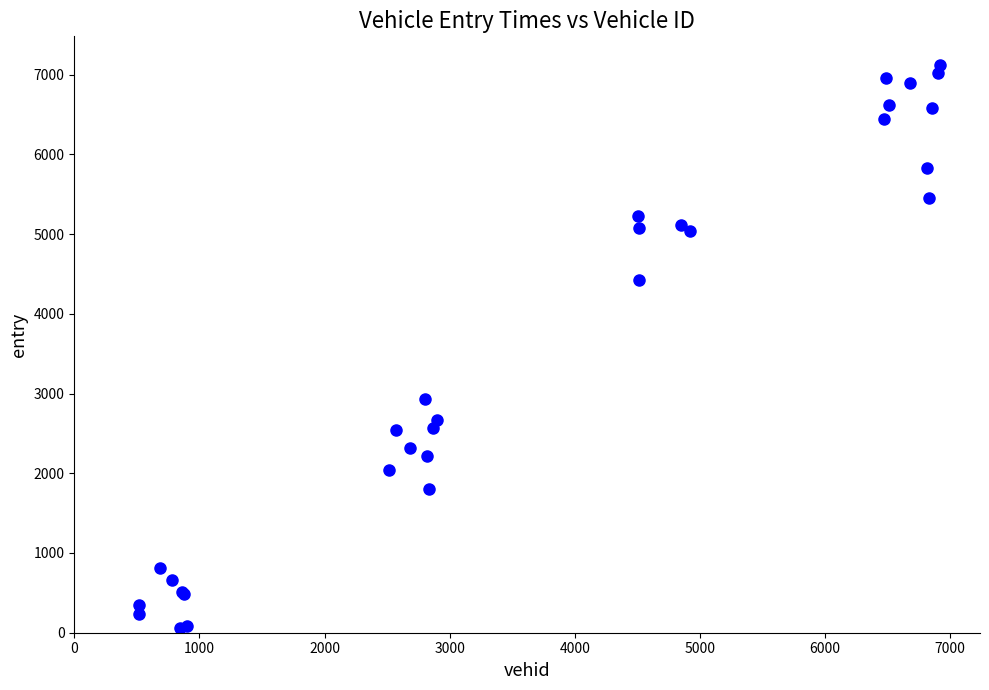

What Y value in the scatter plot is closest to 3590?

2931.0